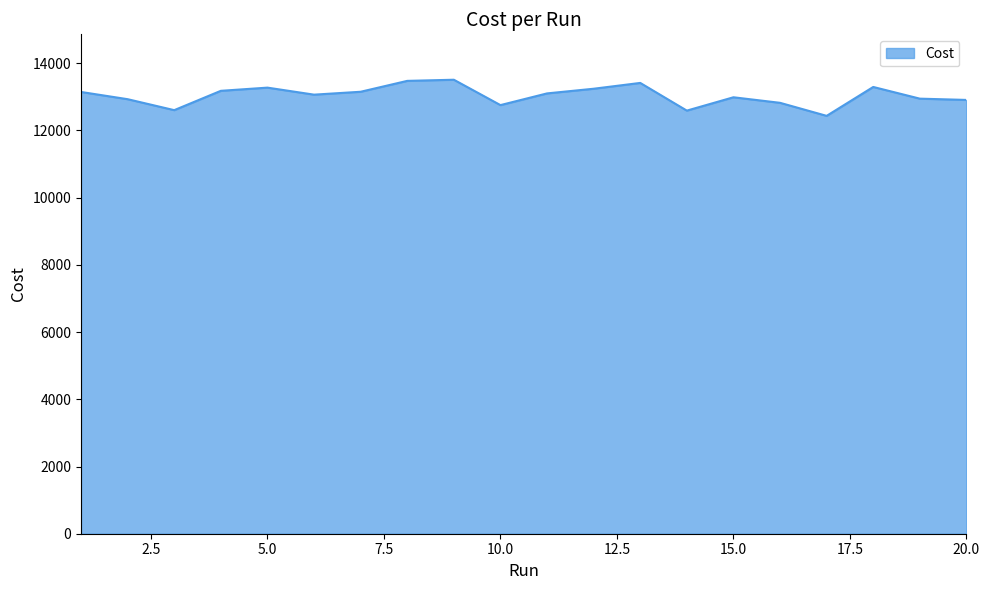

What is the difference between the maximum and minimum values?

1075.0